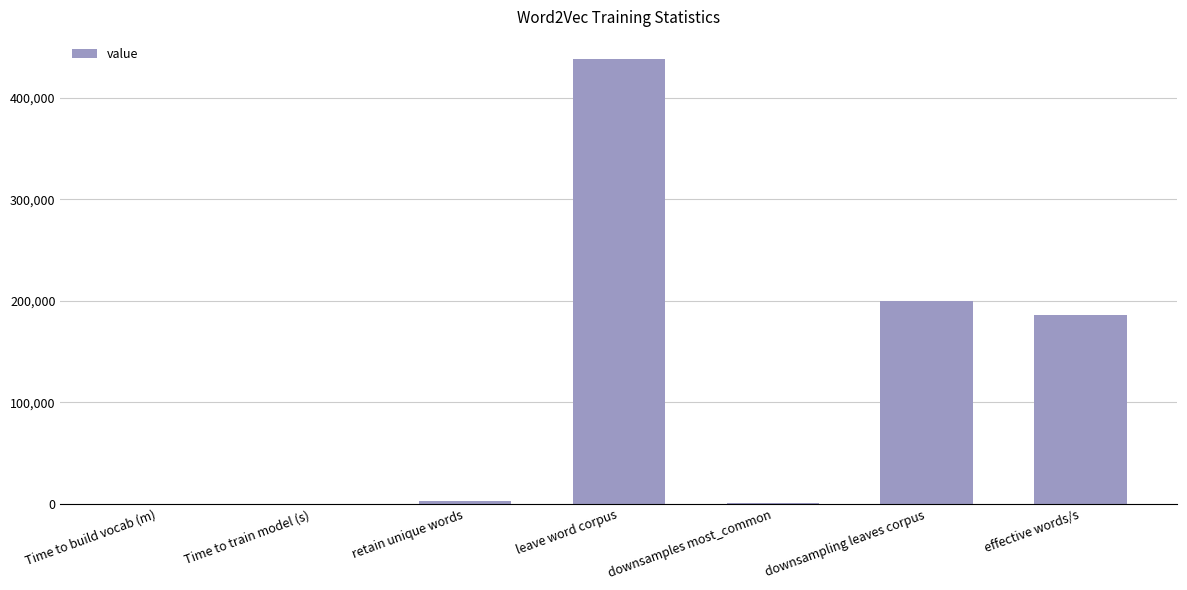

Which has a higher value, leave word corpus or retain unique words?

leave word corpus